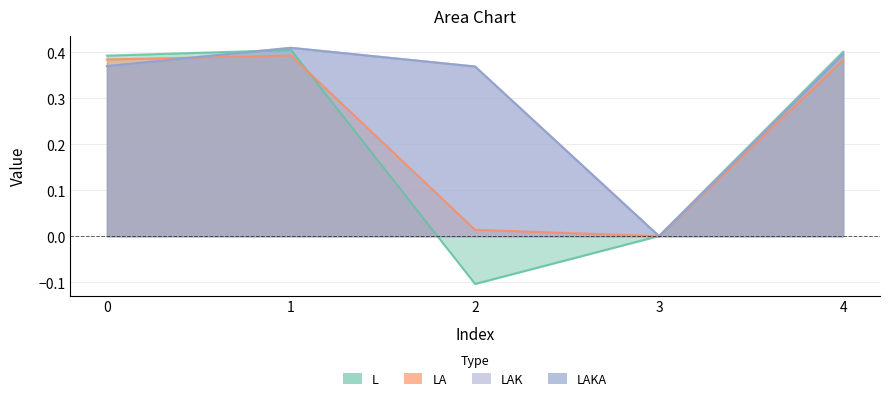

True or false: LAK has a value of 0.4 at 0.

True